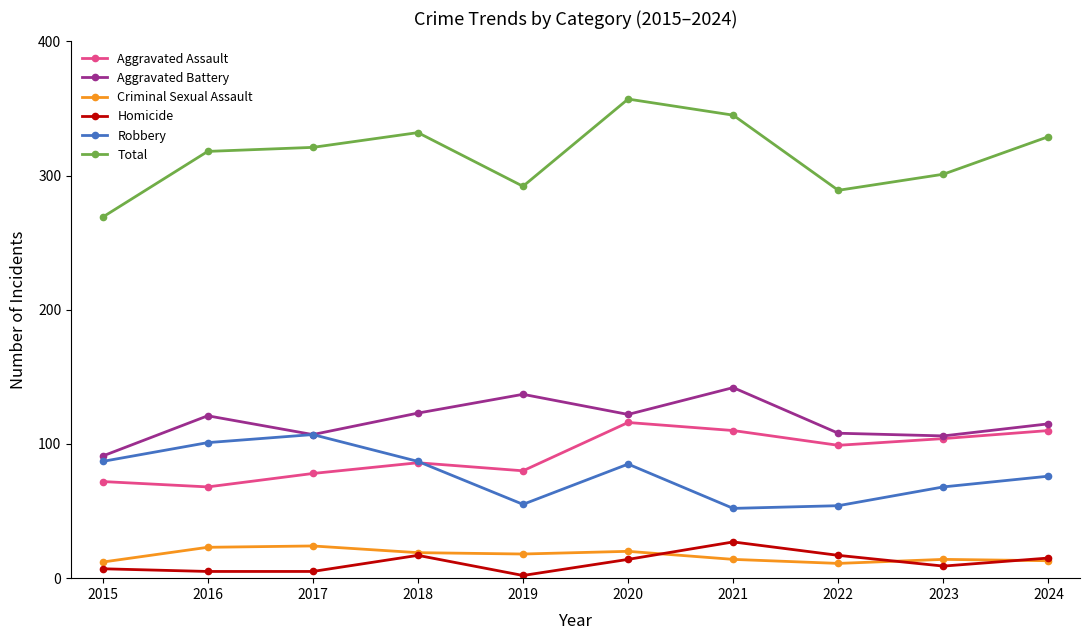

What is the value of the Aggravated Assault point at the 7th from the left?

110